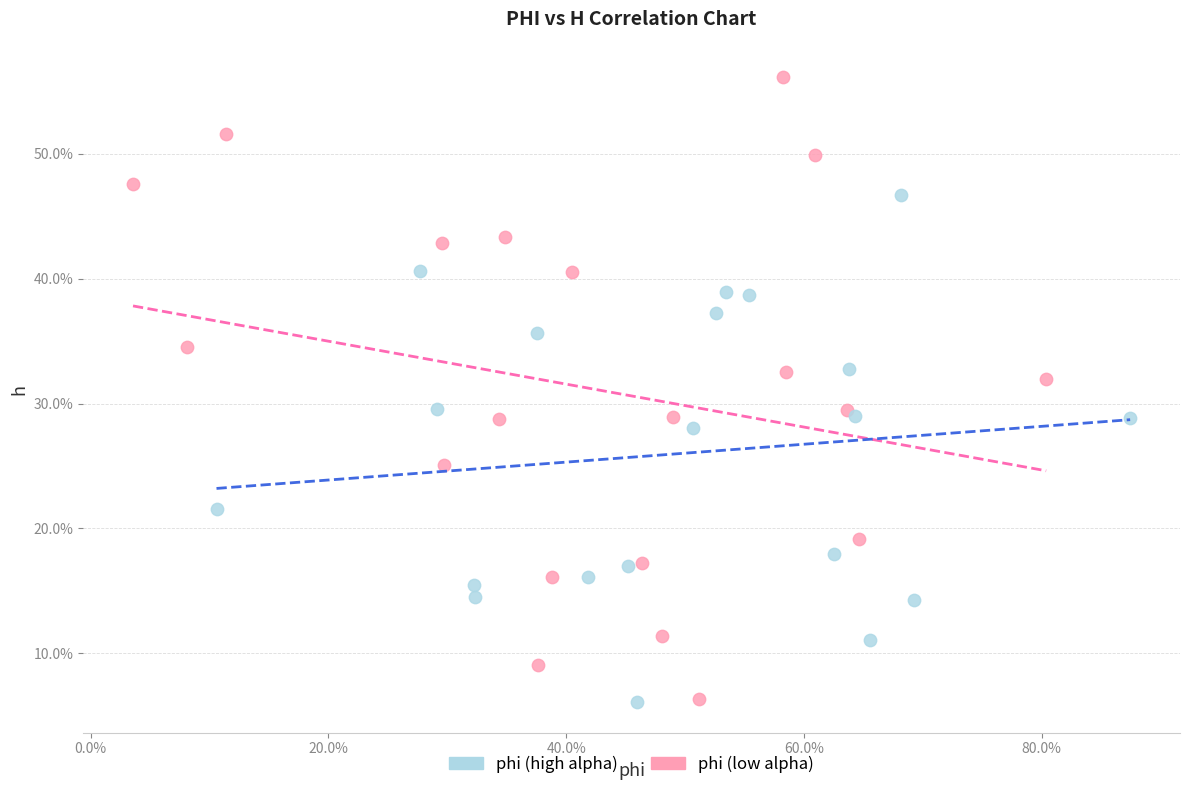

Which series reaches the maximum Y coordinate?

phi (low alpha)